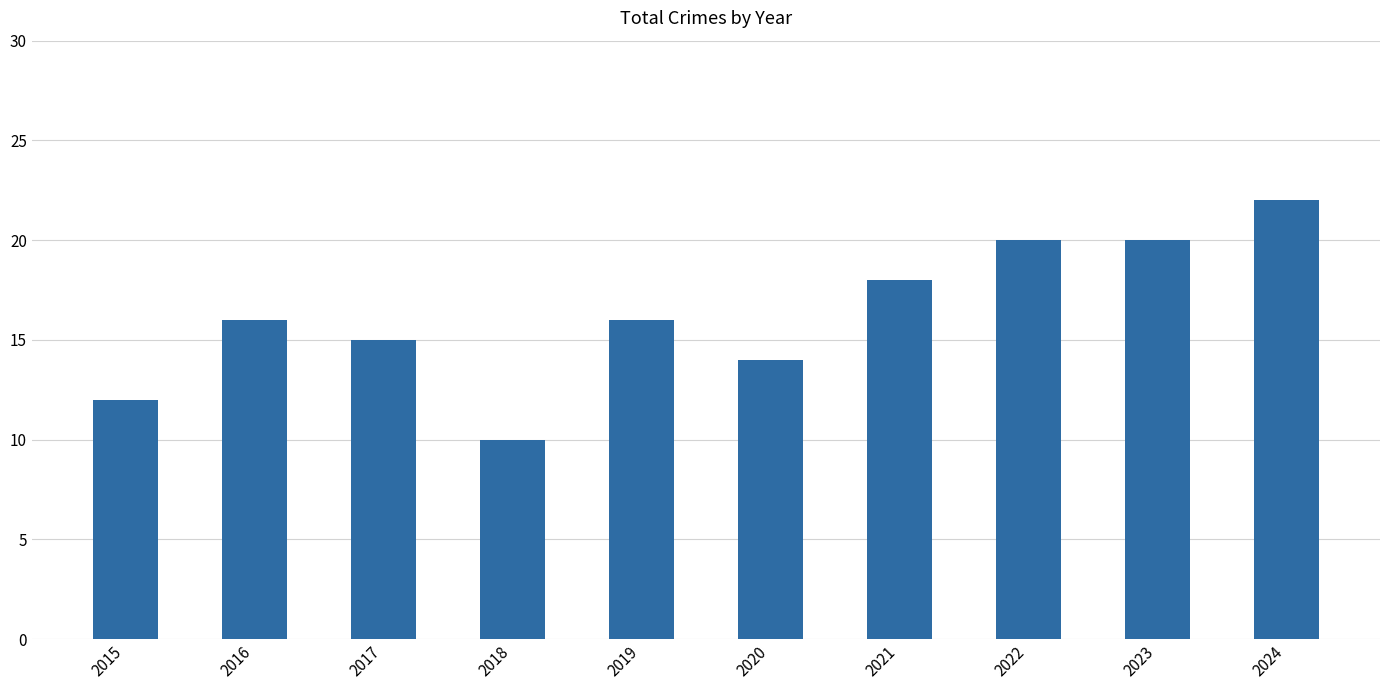

What is the sum of all values?

163